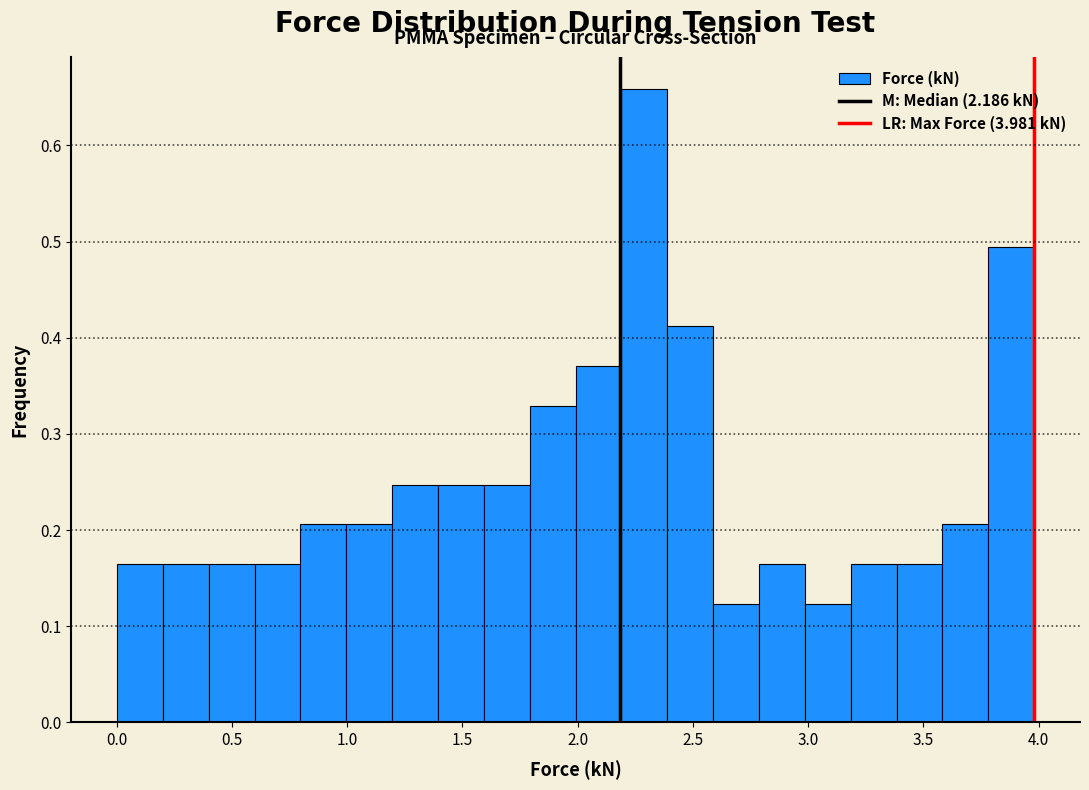

Read against the x-axis, roughly where is the centre of the tallest bar?

2.30